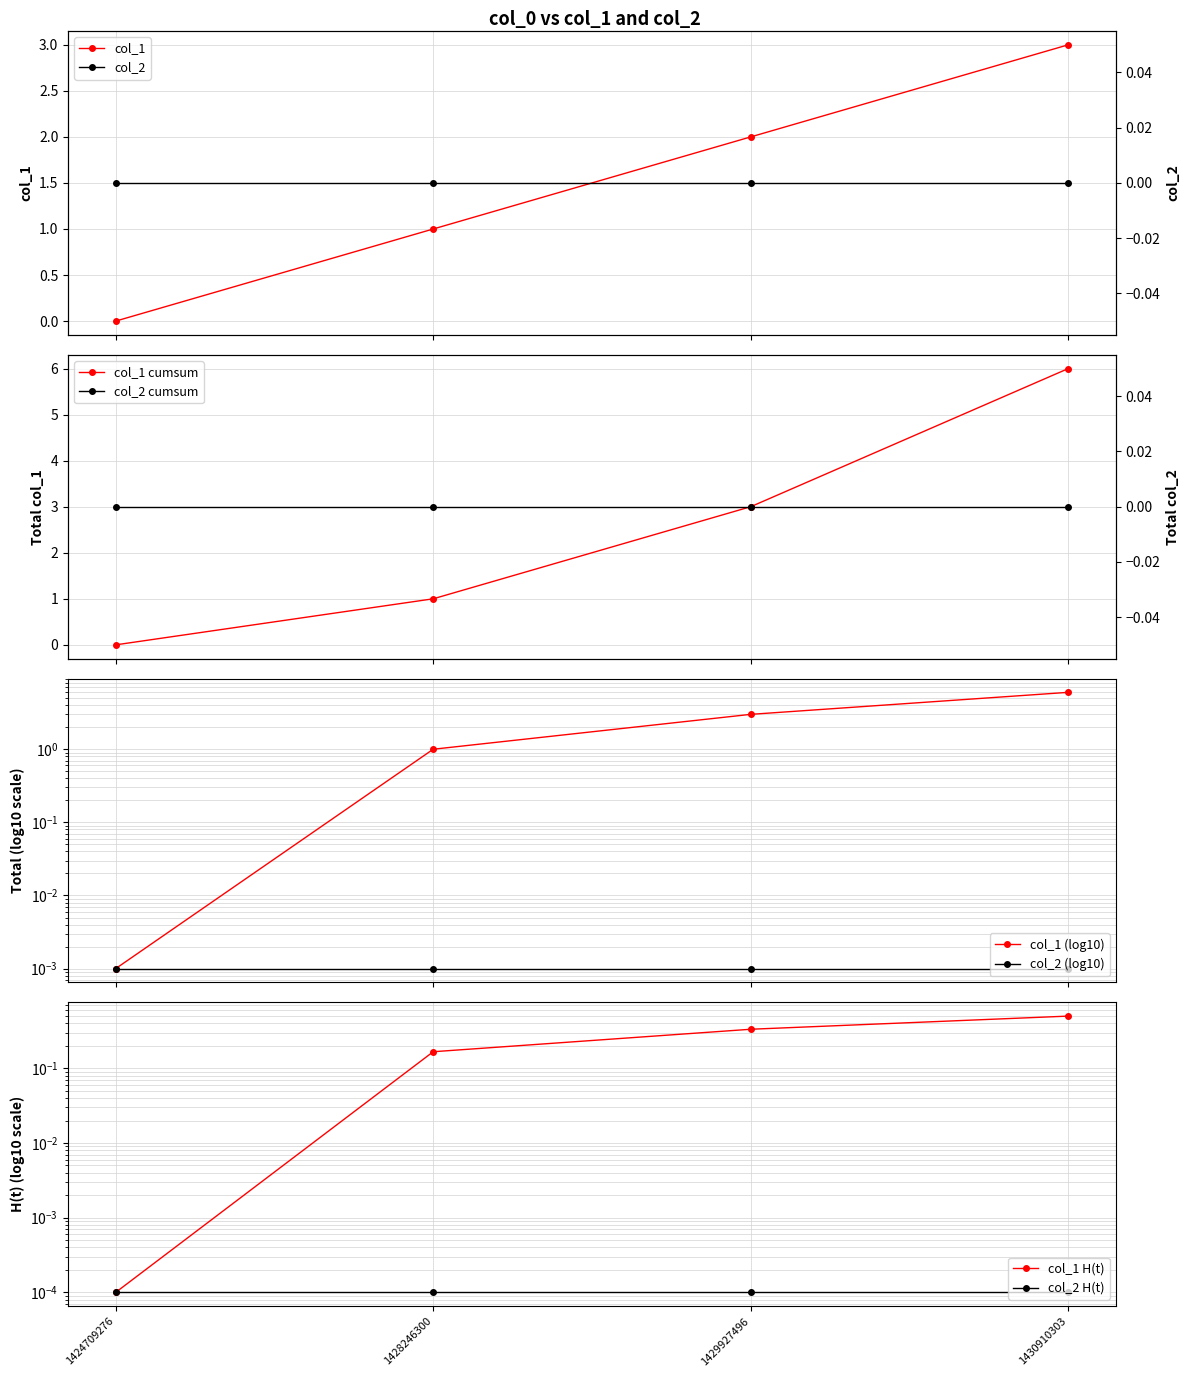

What is the value of the 2nd point from the left?

1